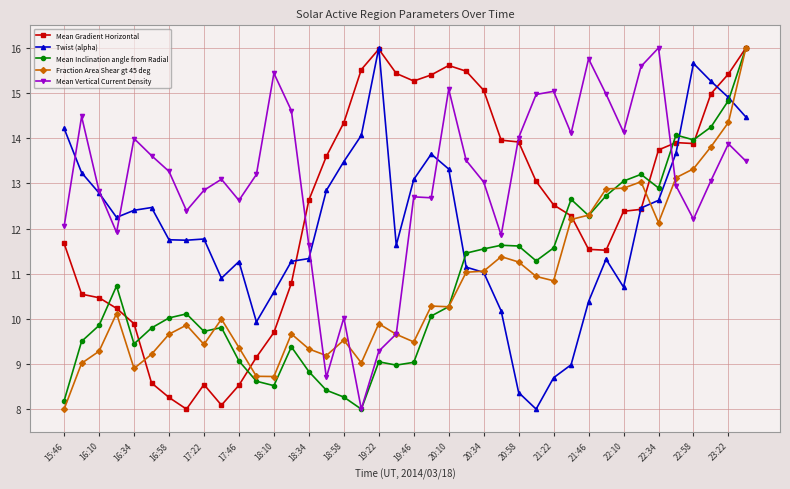

True or false: Fraction Area Shear gt 45 deg has more than 2 interior local peaks.

True